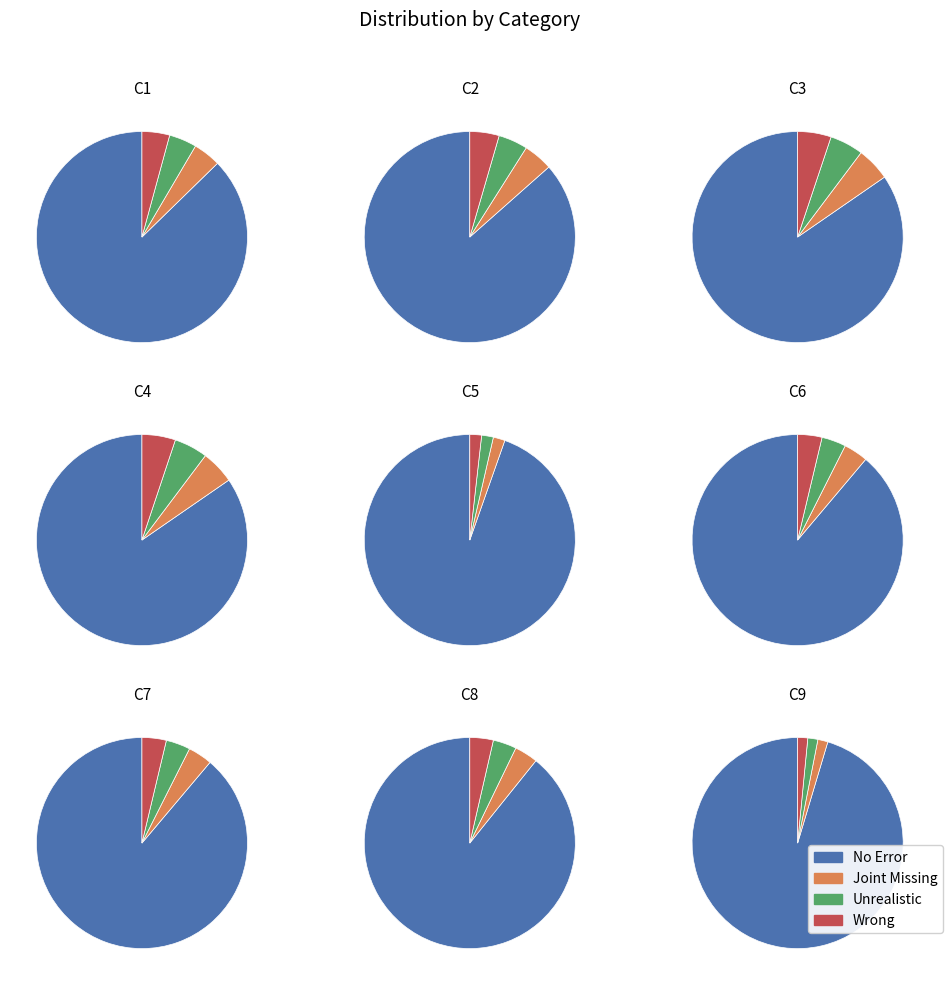

What is the ratio of the value at C8 to the value at C1?

0.8